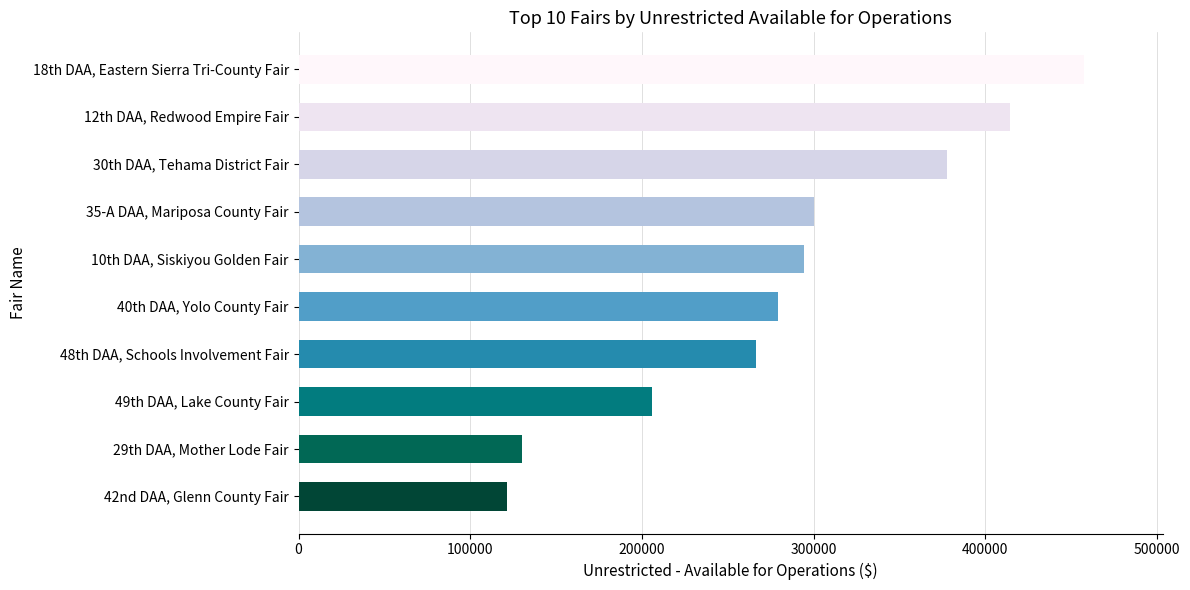

The value at 48th DAA, Schools Involvement Fair is 266603. True or false?

True